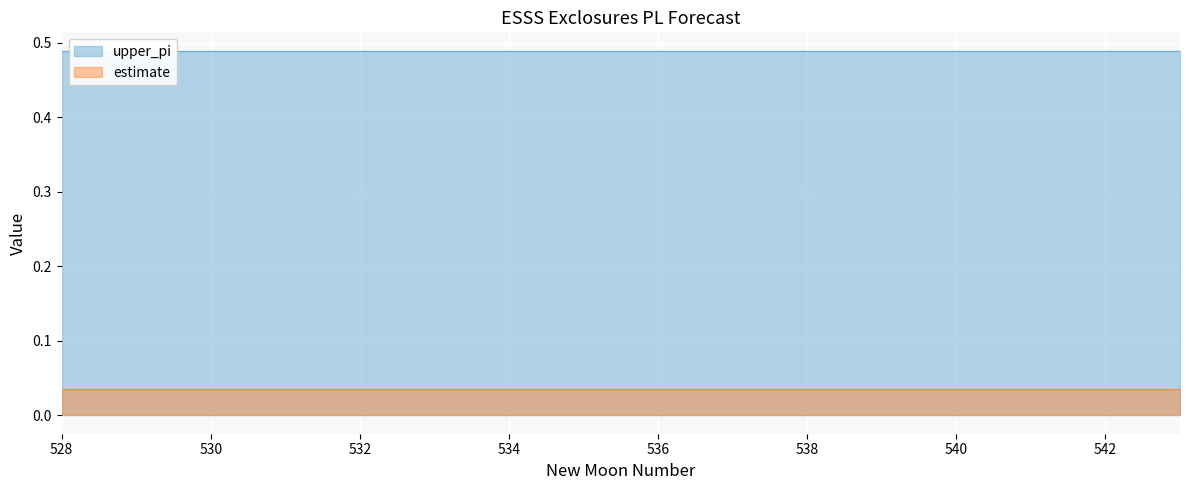

How many series are shown in this chart?

2